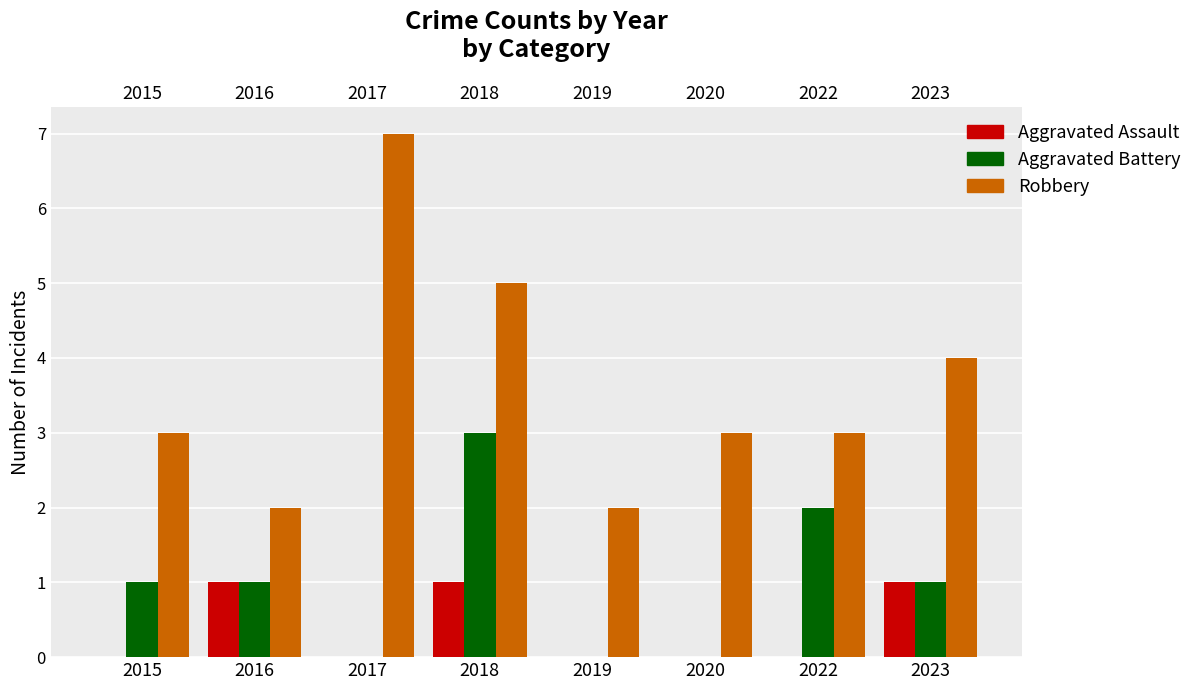

How many values in Aggravated Battery are above zero?

5